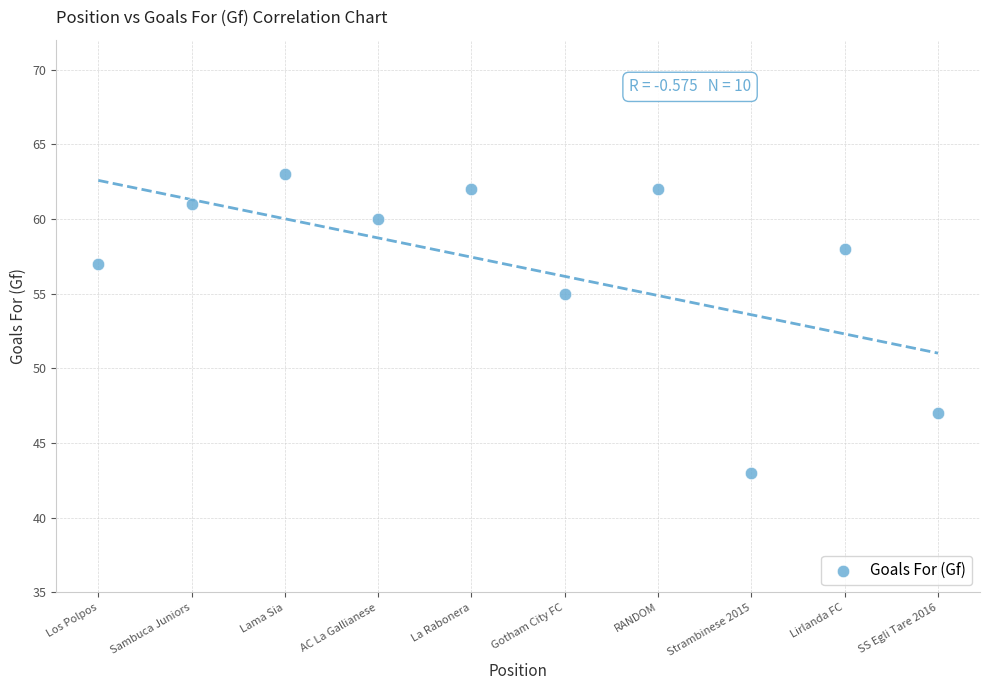

What Y value in the scatter plot is closest to 53?

55